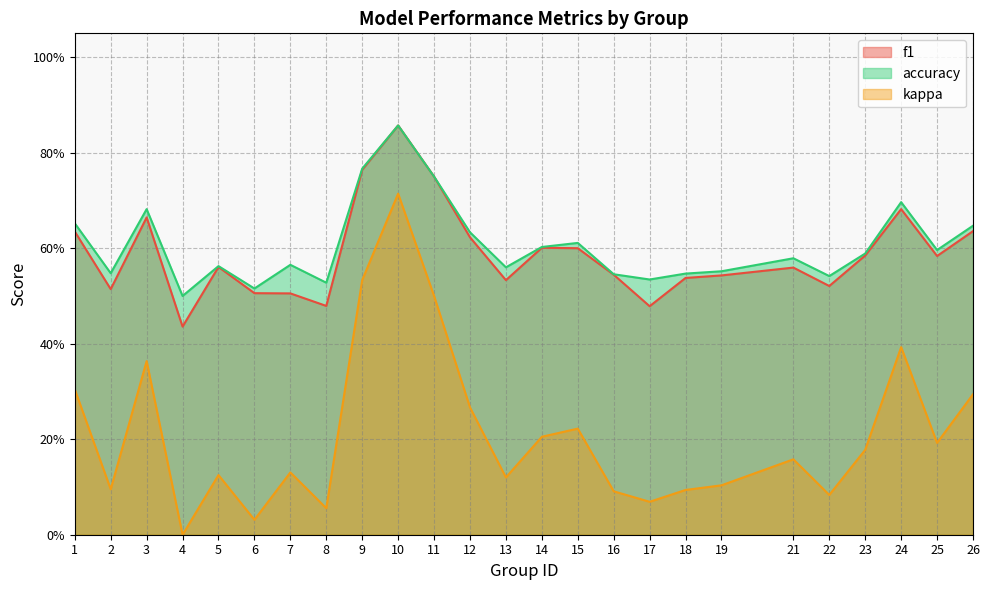

What is the value of the f1 point at the 14th from the left?

0.6